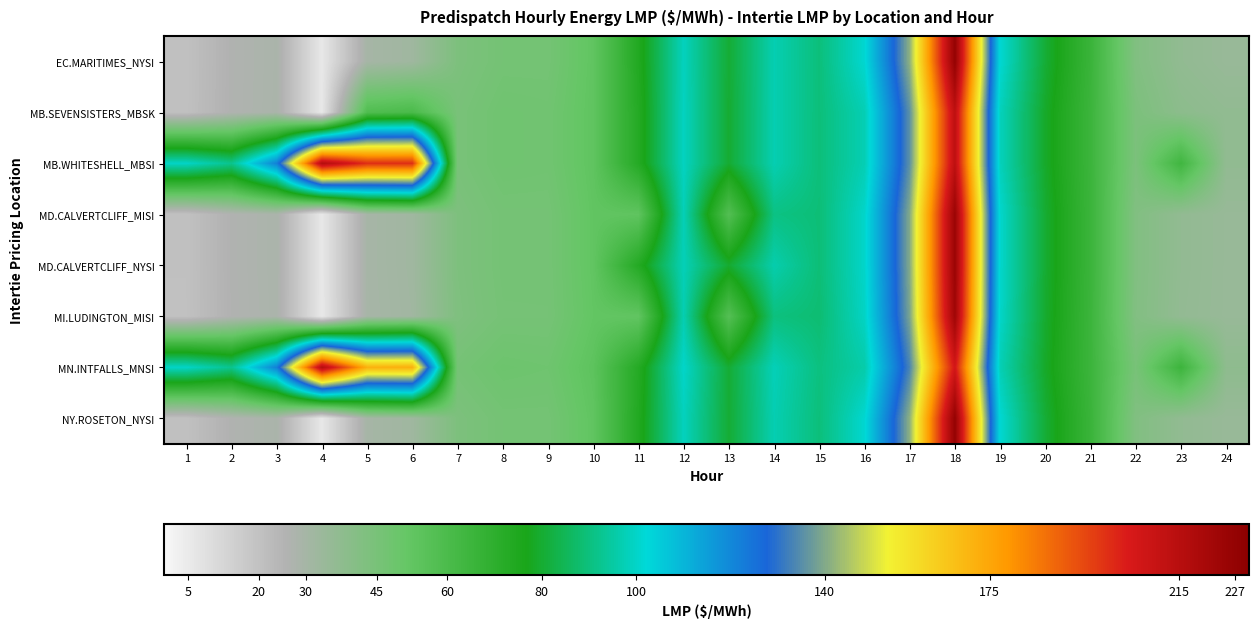

Rank the series at 23 from lowest to highest value.

MI.LUDINGTON_MISI, MD.CALVERTCLIFF_MISI, MD.CALVERTCLIFF_NYSI, EC.MARITIMES_NYSI, NY.ROSETON_NYSI, MB.SEVENSISTERS_MBSK, MB.WHITESHELL_MBSI, MN.INTFALLS_MNSI